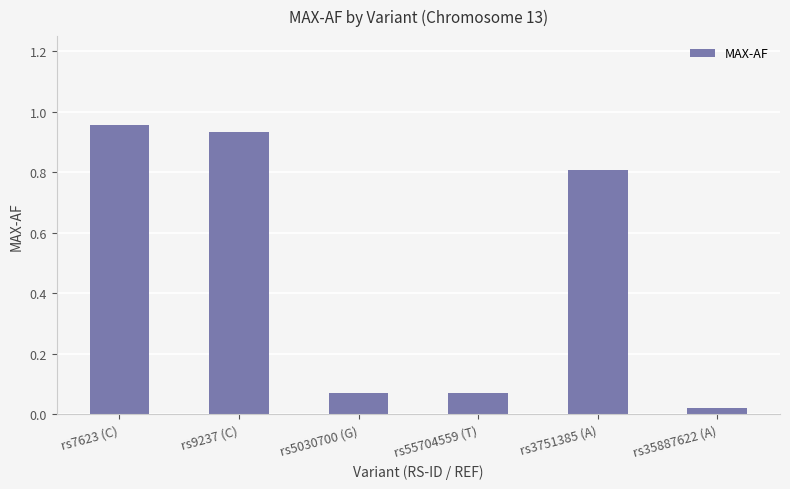

What is the label of the 2nd bar from the left?

rs9237 (C)